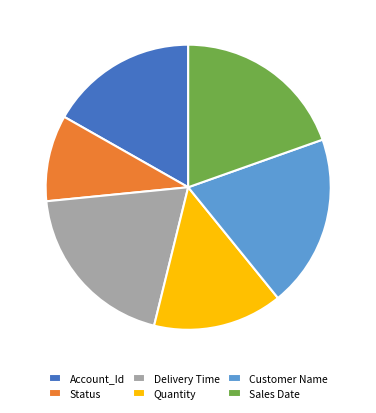

Which slice is the smallest?

Status